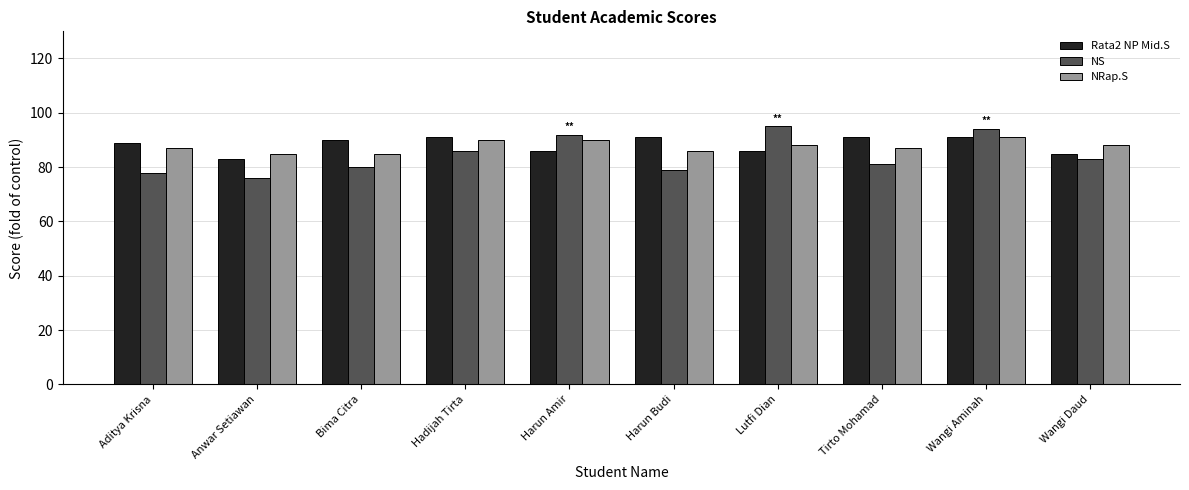

Reading left to right, transcribe all the data shown in this chart.

Rata2 NP Mid.S: Aditya Krisna=89	Anwar Setiawan=83	Bima Citra=90	Hadijah Tirta=91	Harun Amir=86	Harun Budi=91	Lutfi Dian=86	Tirto Mohamad=91	Wangi Aminah=91	Wangi Daud=85
NS: Aditya Krisna=78	Anwar Setiawan=76	Bima Citra=80	Hadijah Tirta=86	Harun Amir=92	Harun Budi=79	Lutfi Dian=95	Tirto Mohamad=81	Wangi Aminah=94	Wangi Daud=83
NRap.S: Aditya Krisna=87	Anwar Setiawan=85	Bima Citra=85	Hadijah Tirta=90	Harun Amir=90	Harun Budi=86	Lutfi Dian=88	Tirto Mohamad=87	Wangi Aminah=91	Wangi Daud=88